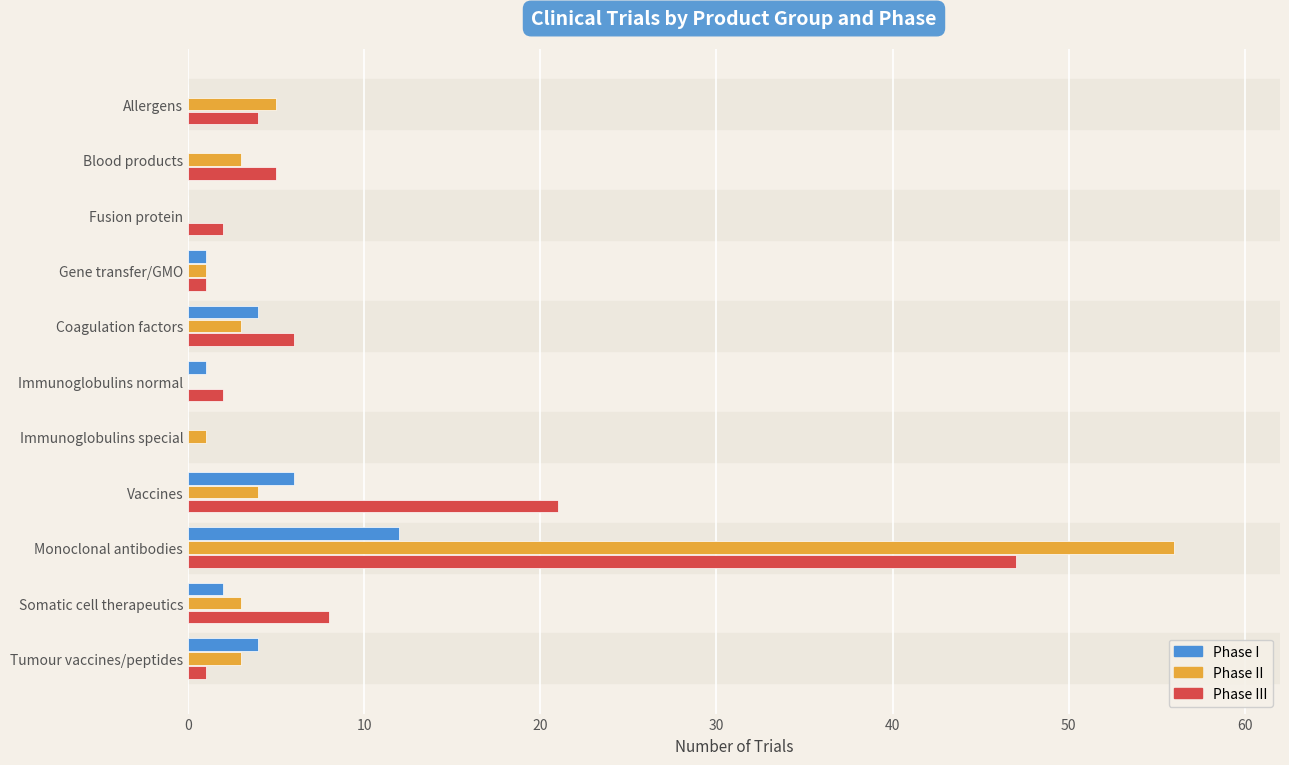

What is the greatest value displayed?

56